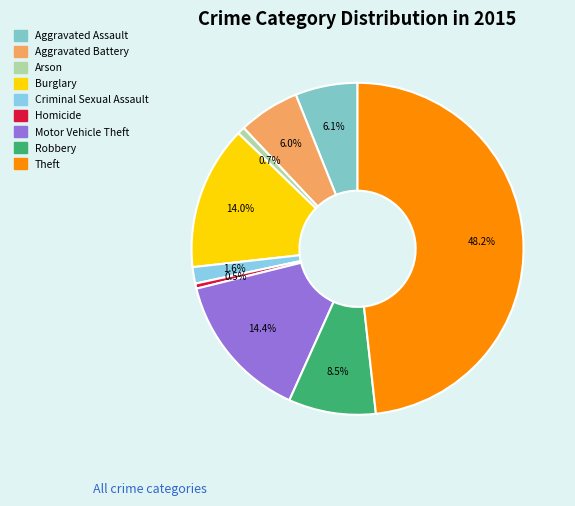

What is the smallest slice in the pie chart?

Homicide